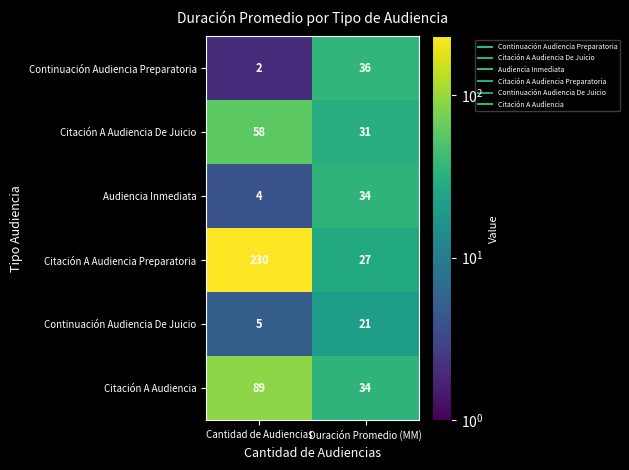

How many distinct data groups are displayed?

6